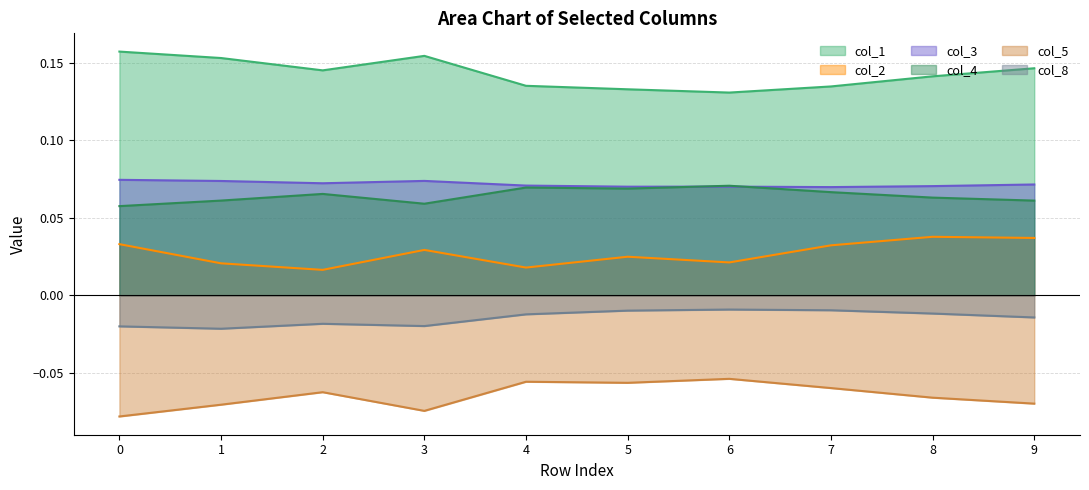

Where is the first local maximum for col_2?

3